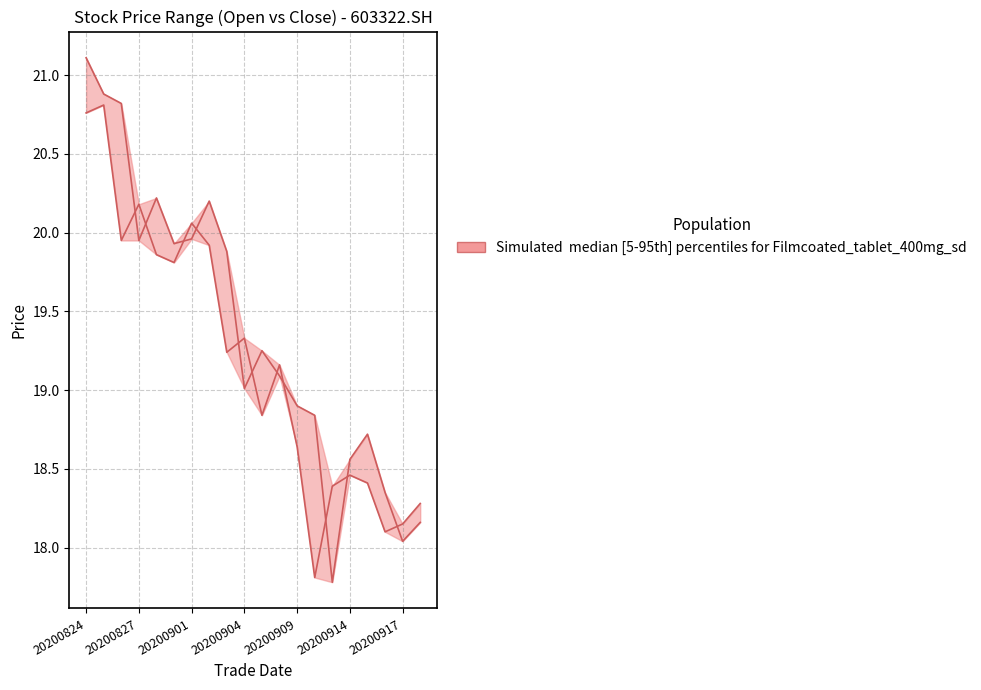

How many interior local valleys does the close series have?

6